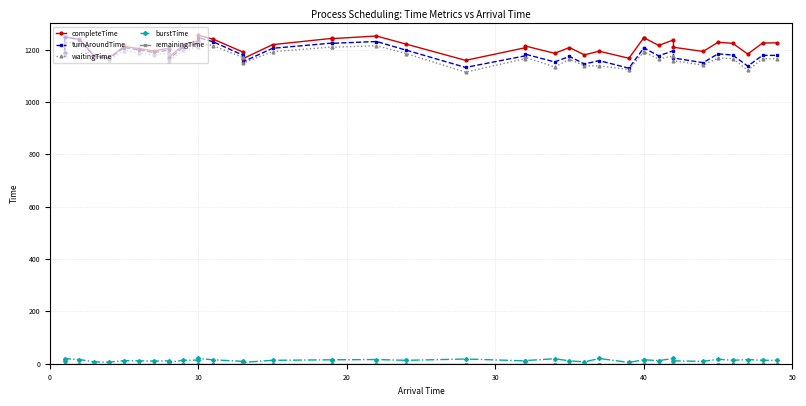

True or false: turnAroundTime and completeTime cross at least once.

False